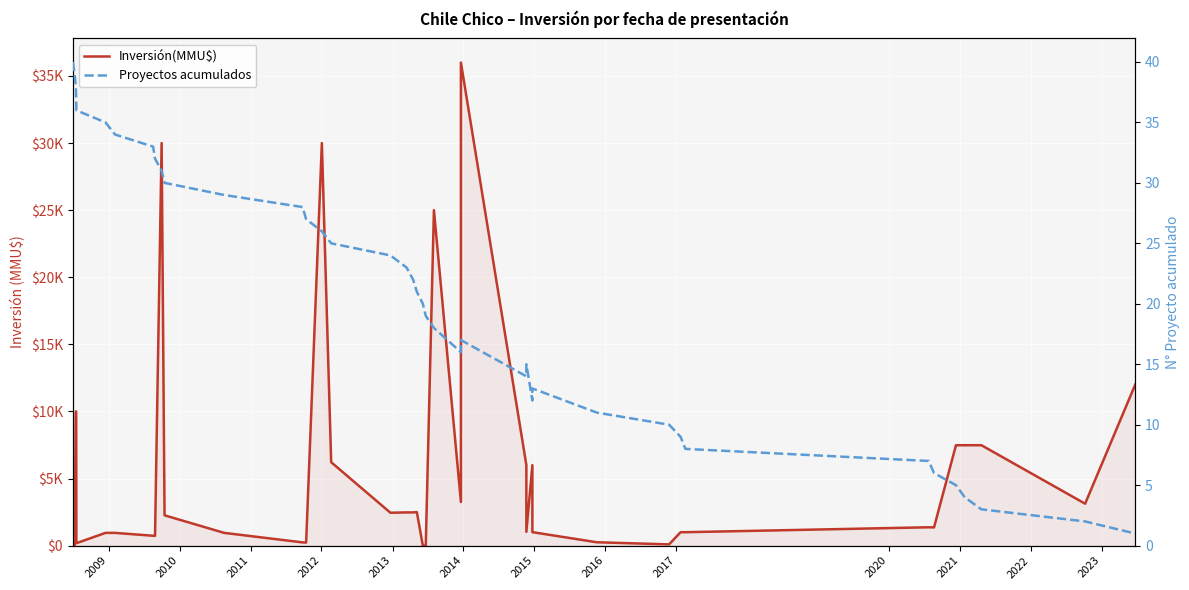

True or false: Proyectos acumulados has a value of 57 at 2014.

False